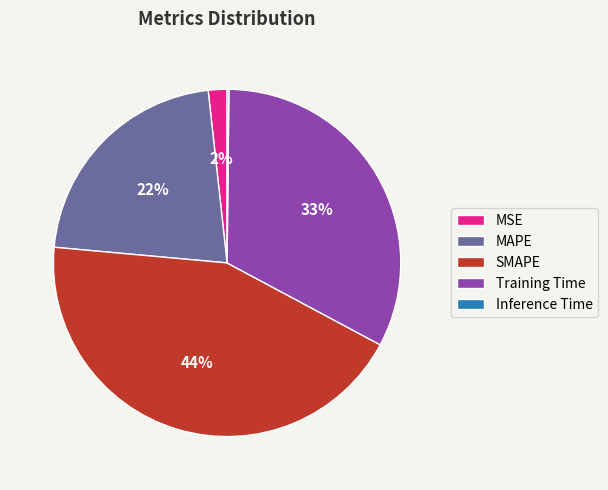

Which category has the biggest portion of the pie?

SMAPE